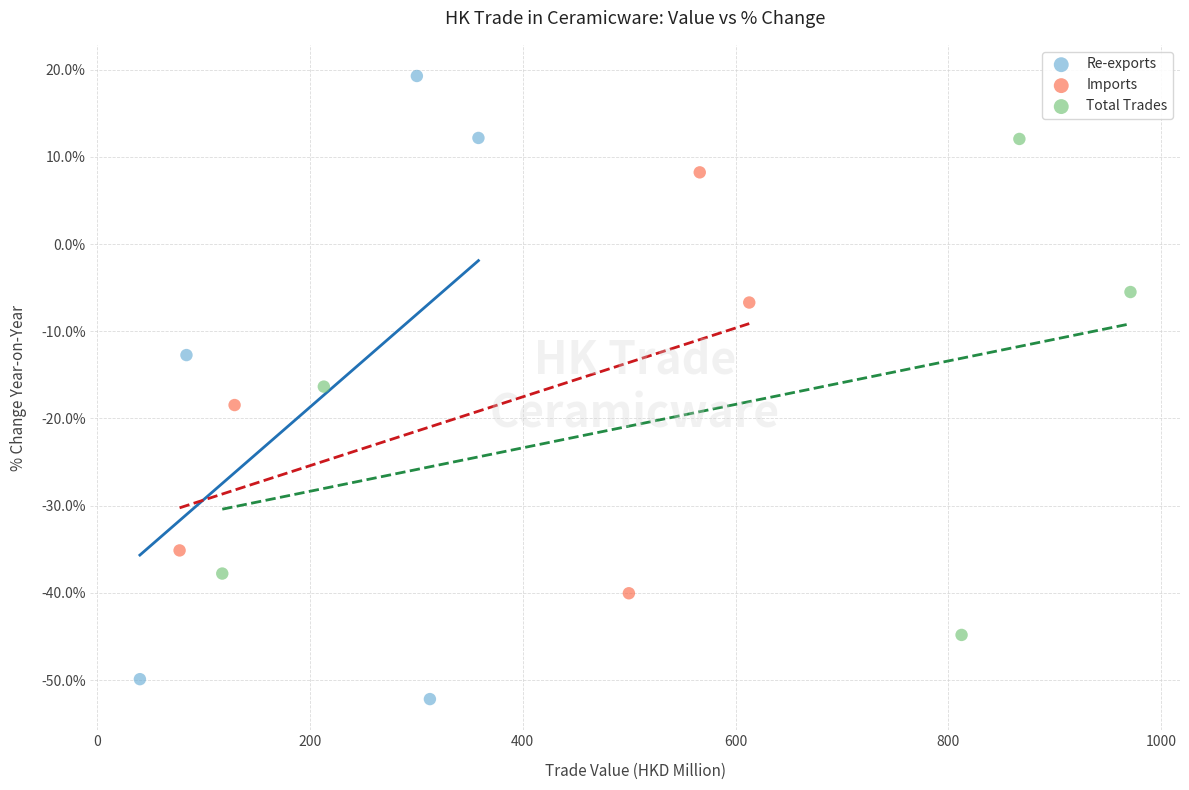

Which series contains the lowest Y value?

Re-exports